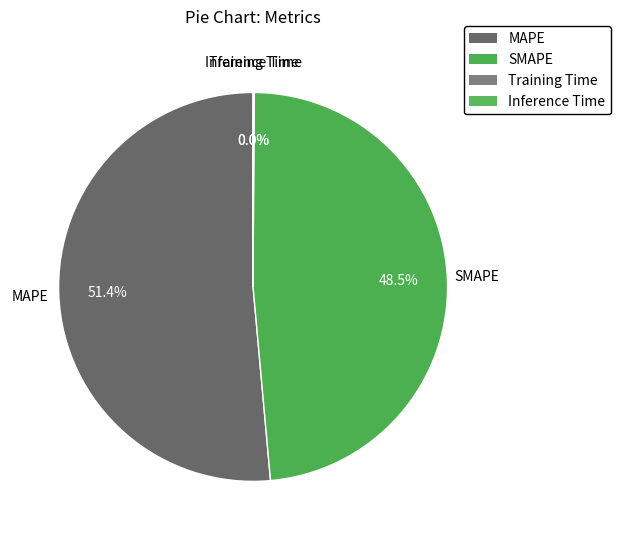

Rank the categories by value from lowest to highest.

Training Time, Inference Time, SMAPE, MAPE